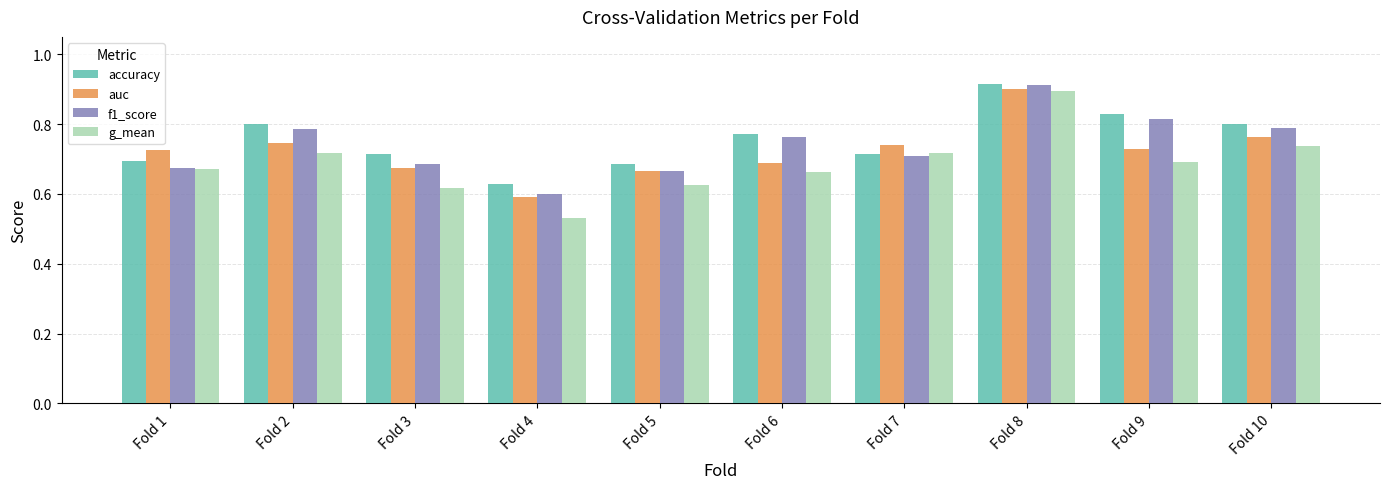

How many f1_score values are between 0 and 1?

10